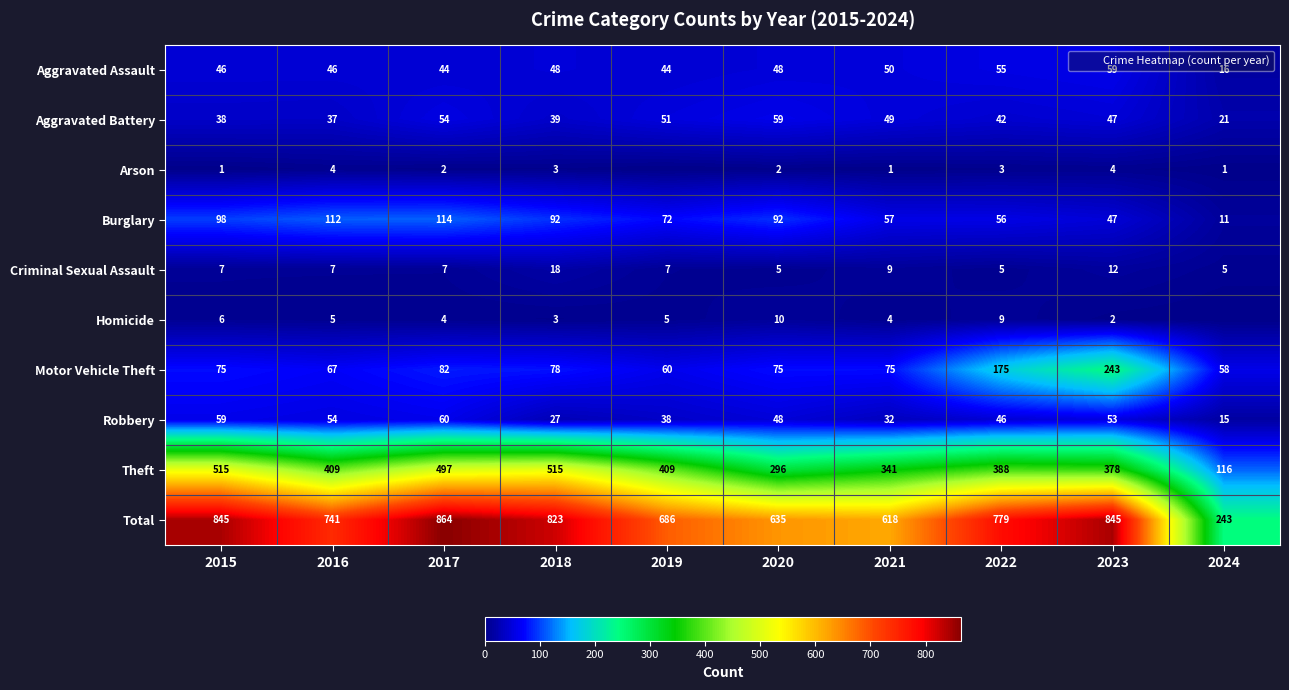

Where is Criminal Sexual Assault nearest to the value 11?

2023